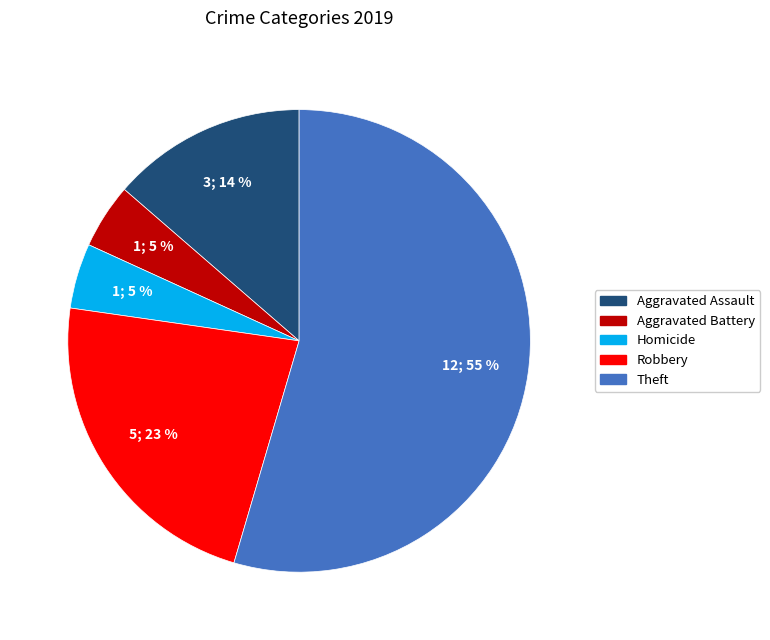

Do Aggravated Battery and Theft together represent more than half of the pie?

Yes